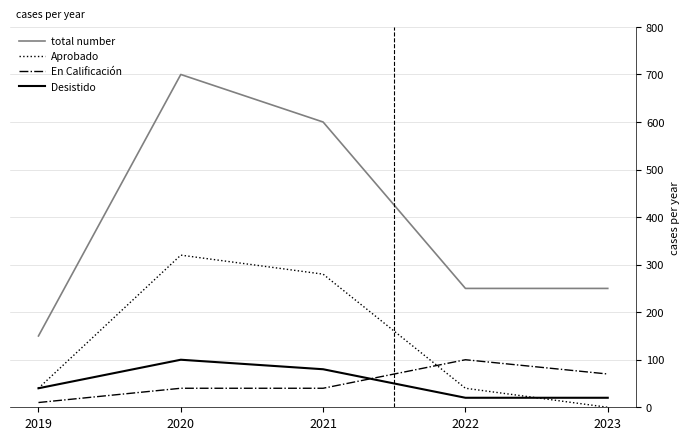

Which series changed the most between 2021 and 2022?

total number